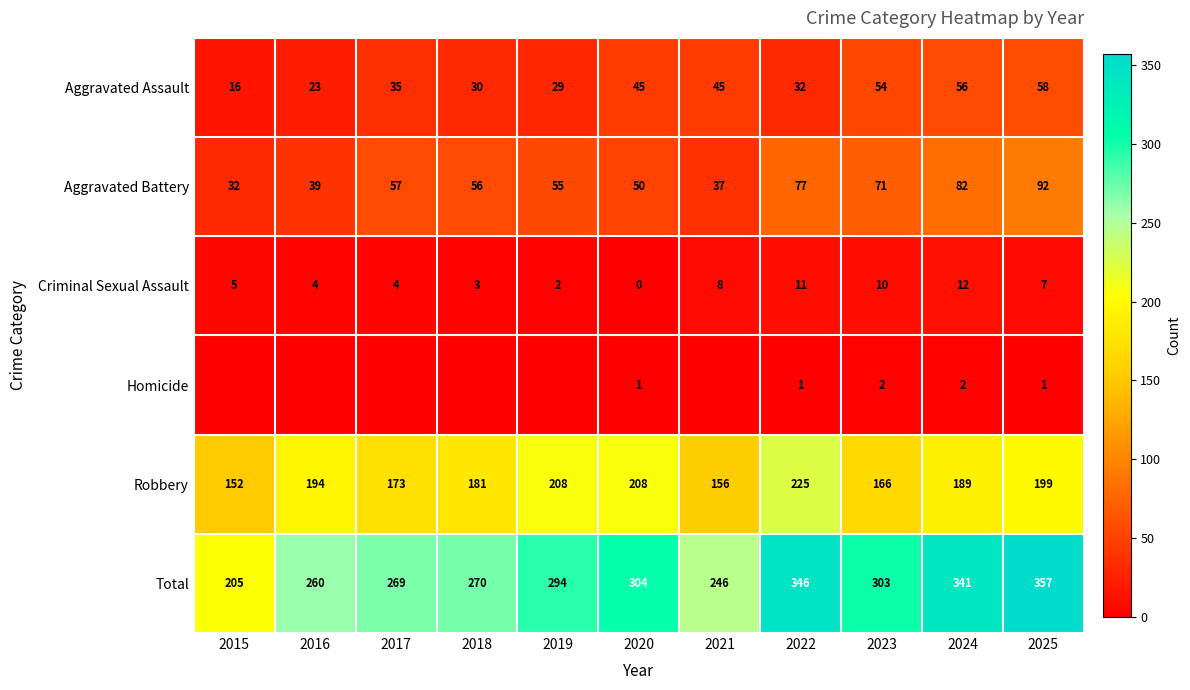

What is the sum of the Aggravated Battery values at 2023 and 2022?

148